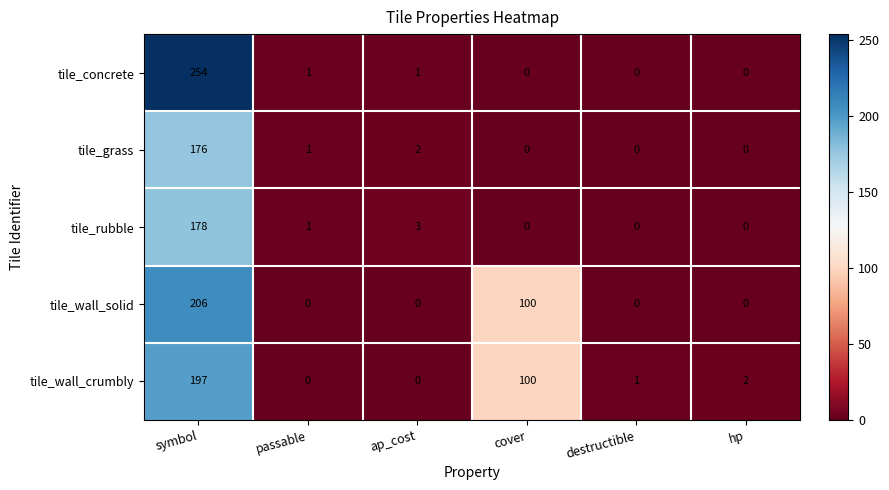

What is the difference between the maximum and minimum values in the tile_concrete series?

254